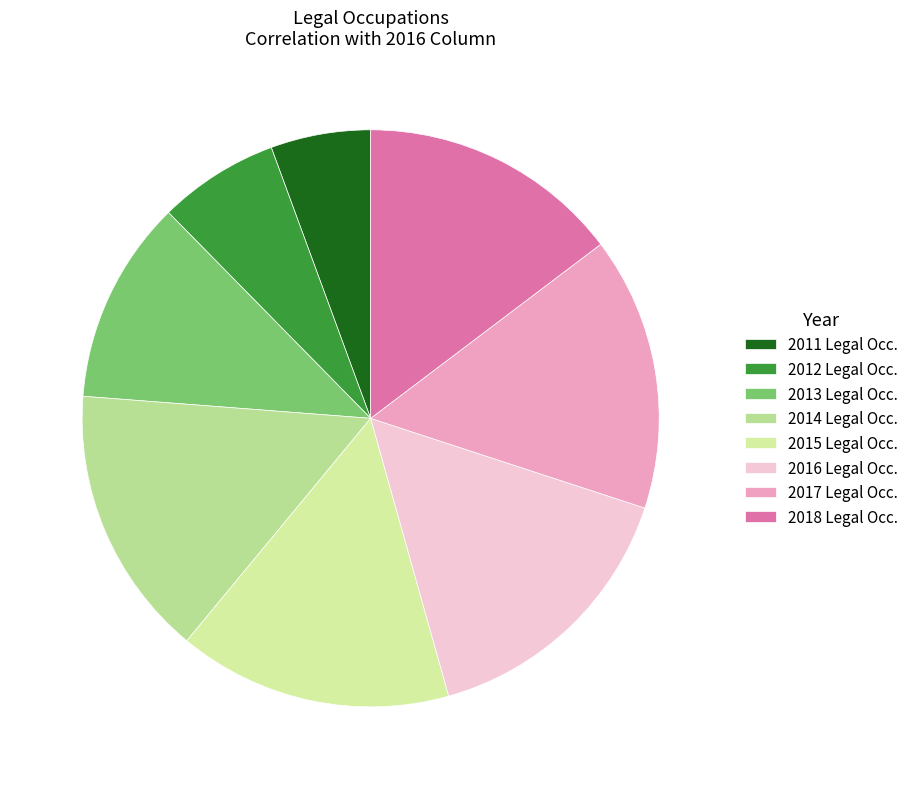

To the nearest percent, what is the combined percentage of 2018 and 2017?

30%